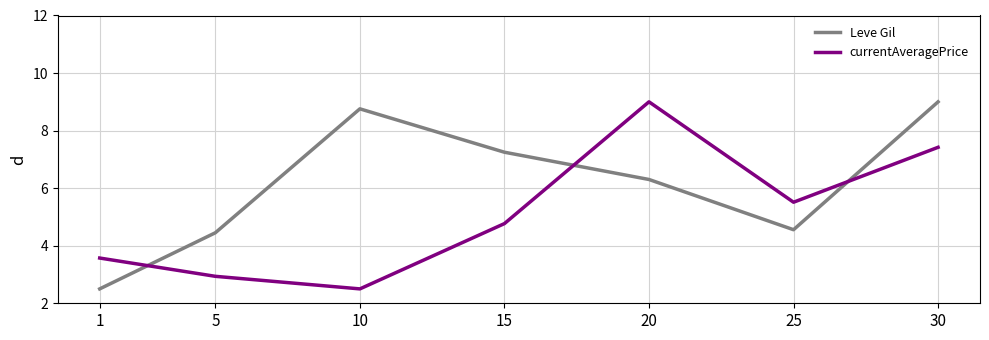

Which category has the highest value in the Leve Gil series?

30